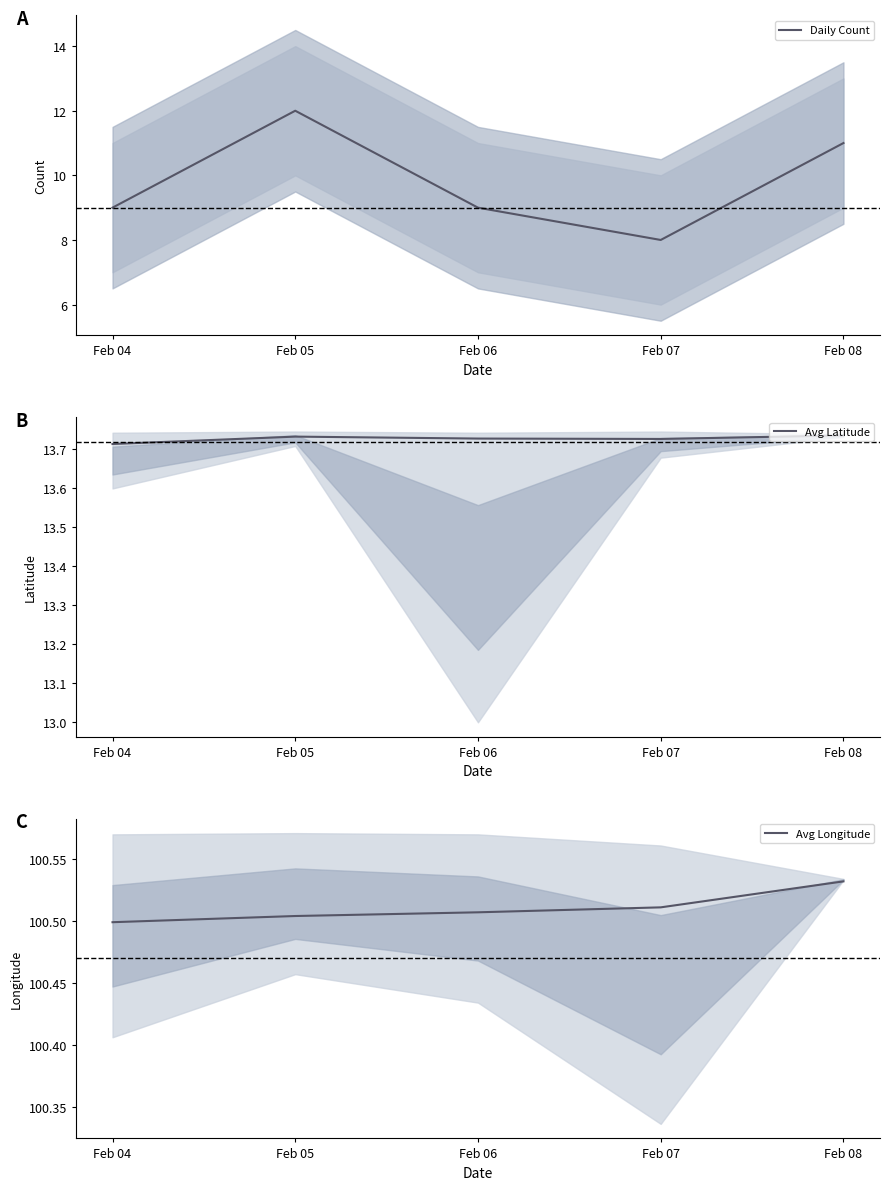

How many interior local peaks does the Avg Latitude series have?

1